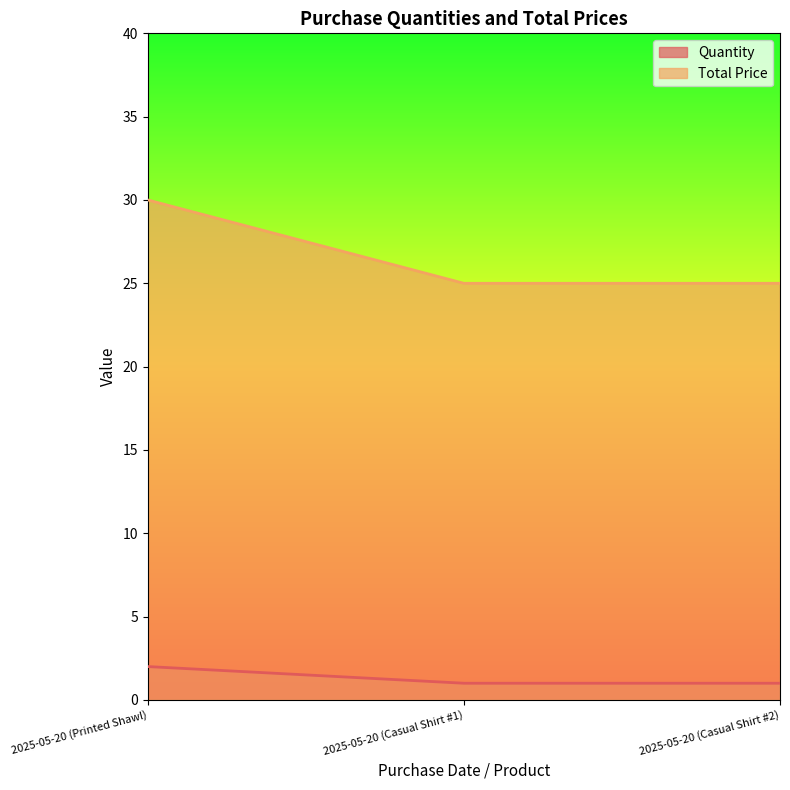

Which label corresponds to the largest value in the chart?

2025-05-20 (Printed Shawl)